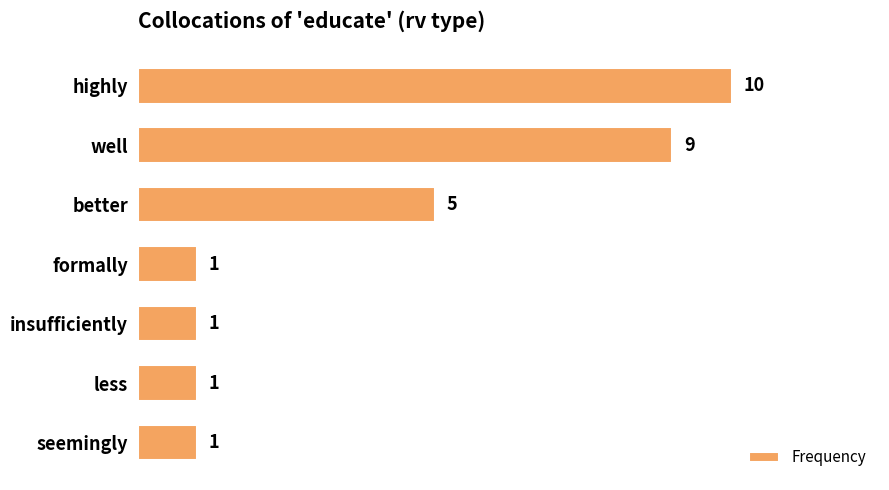

Reading top to bottom, what are all the values shown in this chart?

10	9	5	1	1	1	1